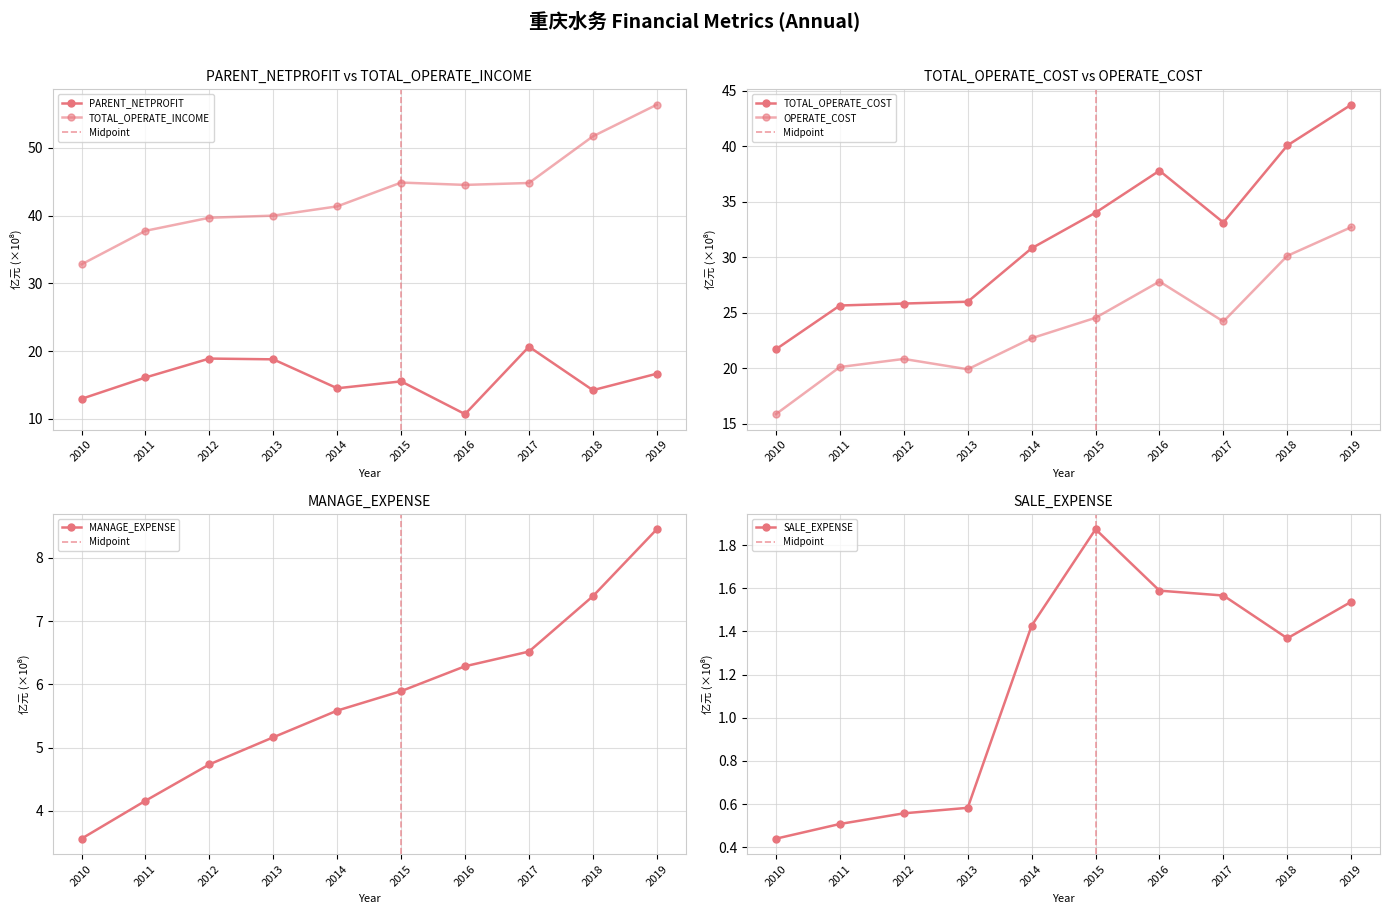

Reading left to right, transcribe all the data shown in this chart.

PARENT_NETPROFIT: 12.9	16.1	18.9	18.8	14.5	15.5	10.7	20.6	14.2	16.7
TOTAL_OPERATE_INCOME: 32.8	37.8	39.7	40.0	41.4	44.9	44.5	44.8	51.7	56.4
TOTAL_OPERATE_COST: 21.7	25.6	25.8	26.0	30.8	34.0	37.8	33.1	40.1	43.7
OPERATE_COST: 15.9	20.1	20.8	19.9	22.7	24.5	27.8	24.2	30.1	32.7
MANAGE_EXPENSE: 3.6	4.2	4.7	5.2	5.6	5.9	6.3	6.5	7.4	8.5
SALE_EXPENSE: 0.4	0.5	0.6	0.6	1.4	1.9	1.6	1.6	1.4	1.5